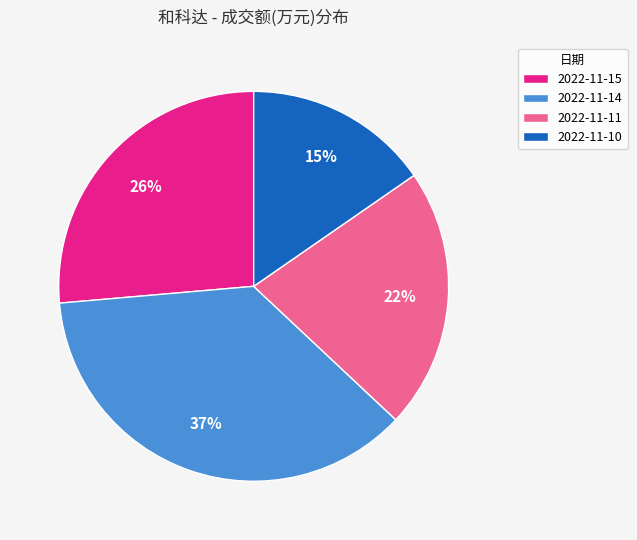

Which slice is the smallest?

2022-11-10